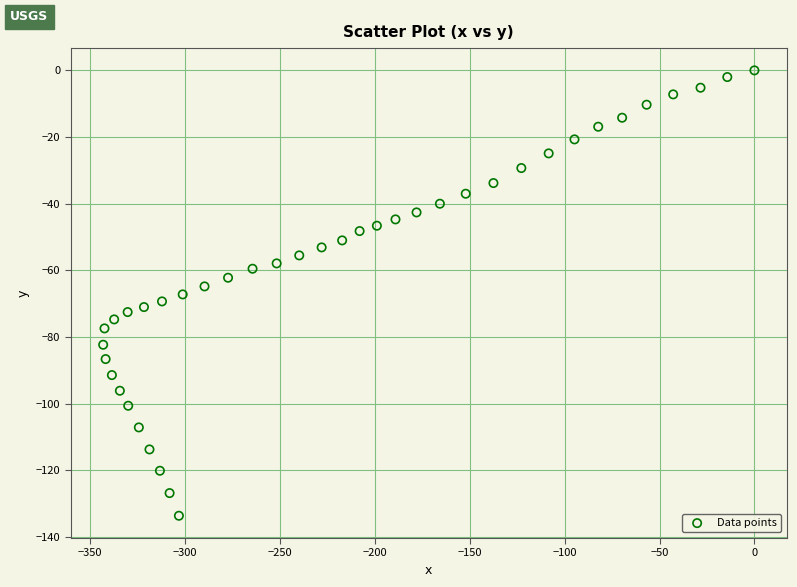

What is the range of Y values (max minus min)?

133.6